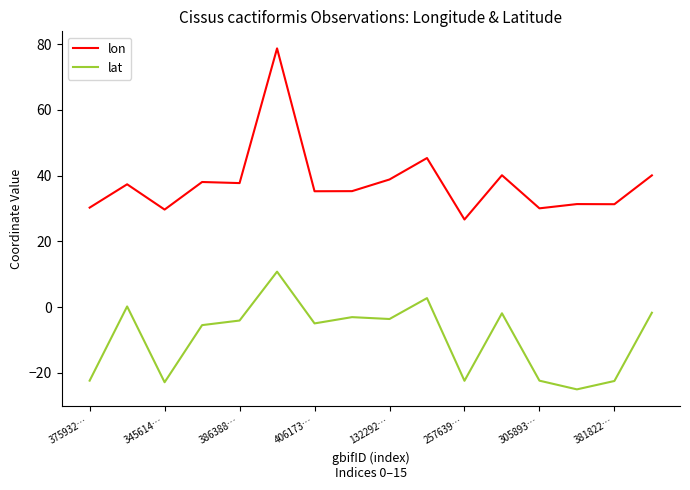

Rank the series by their maximum value, from lowest to highest.

lat, lon